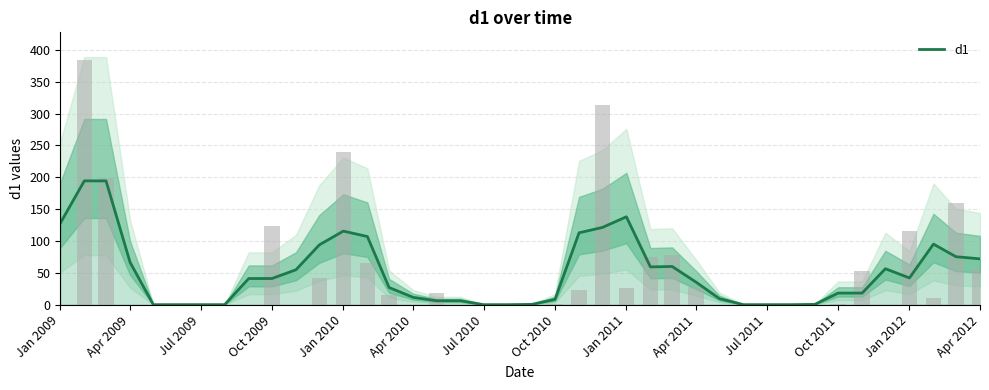

How many bars are there in total?

40